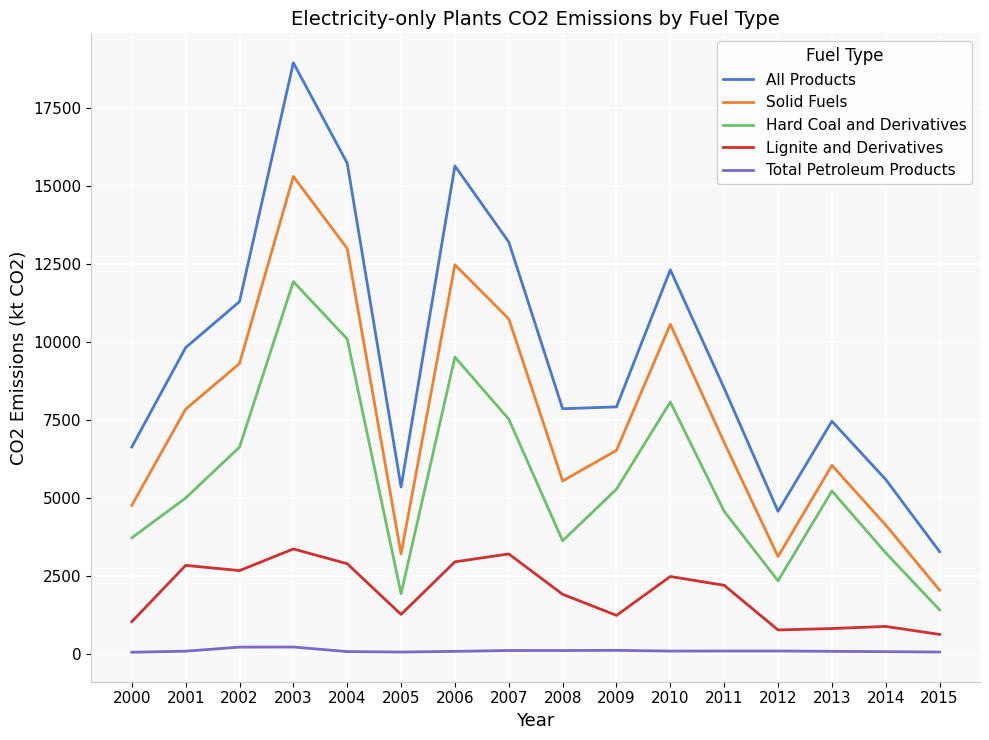

How many interior local peaks does the Solid Fuels series have?

4